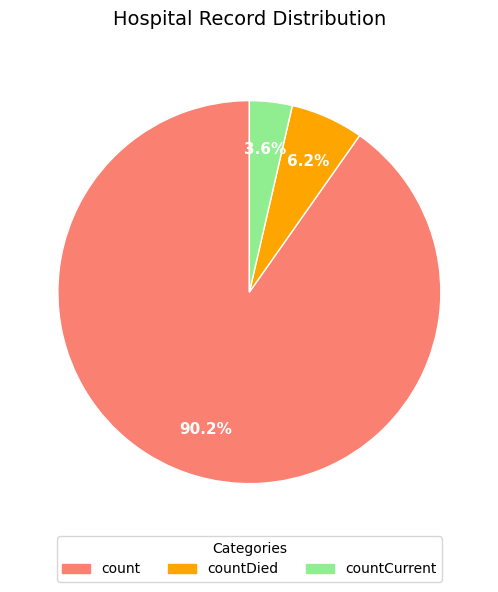

Does any single category account for the majority?

Yes